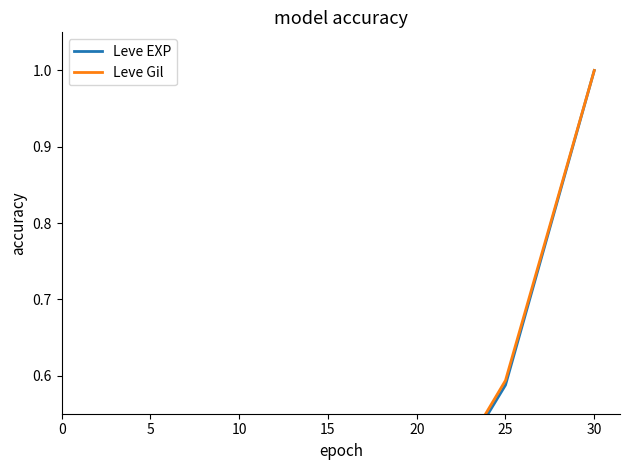

What is the value of the Leve Gil point at the 4th from the left?

0.4